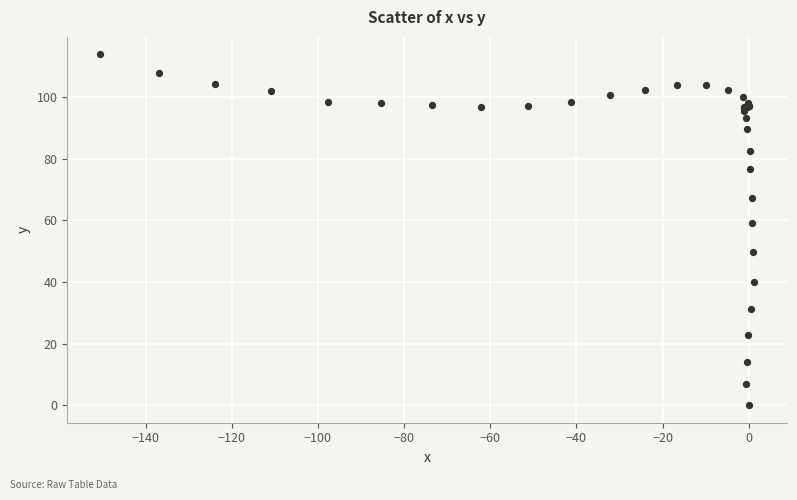

What Y value in the scatter plot is closest to 56?

59.0